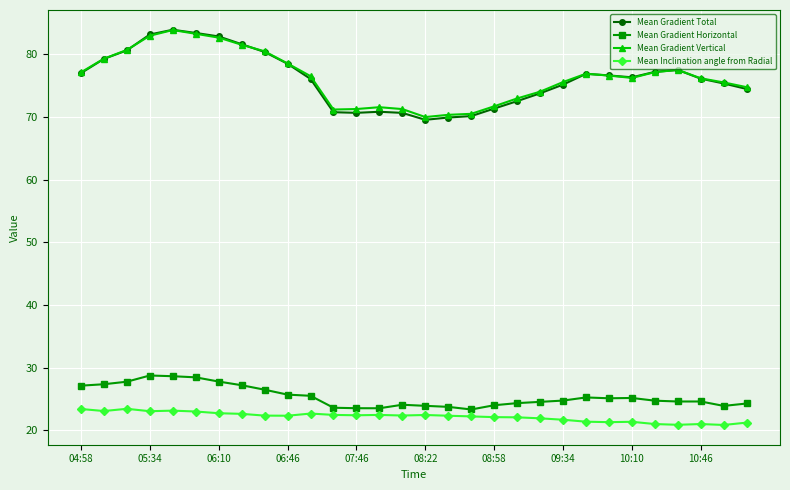

Which series has the widest spread of values?

Mean Gradient Total